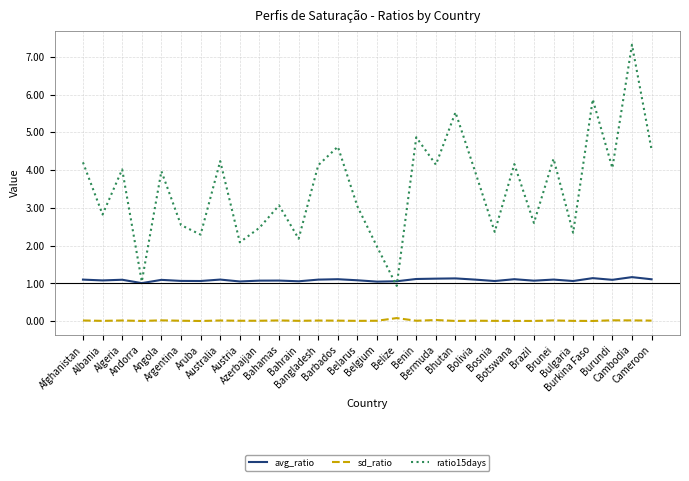

What is the total value across all series at Bahrain?

3.2